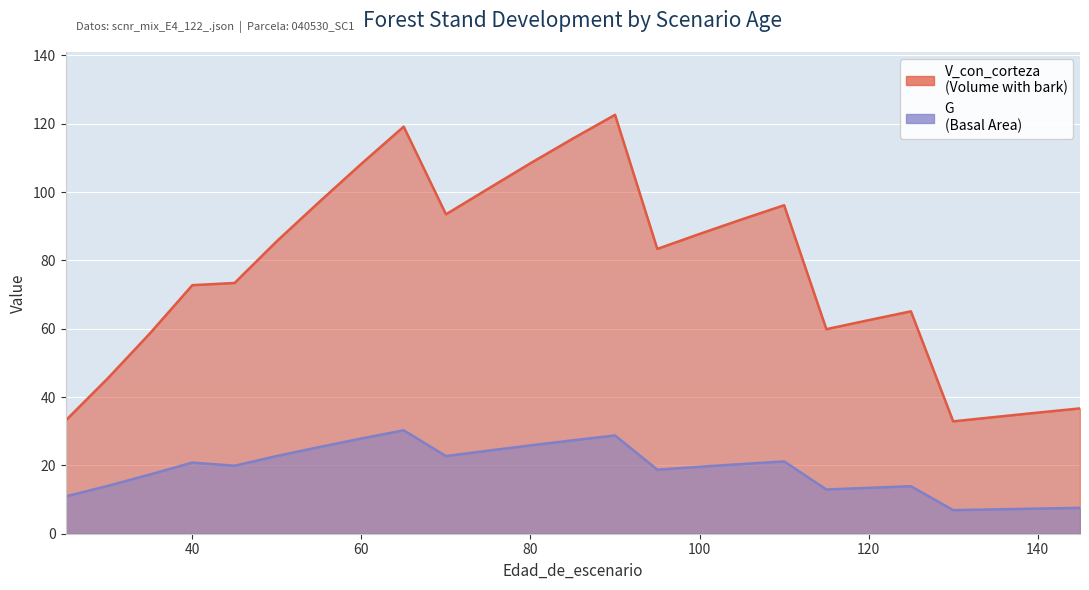

What is the spread (max minus min) of values at 75?

76.7